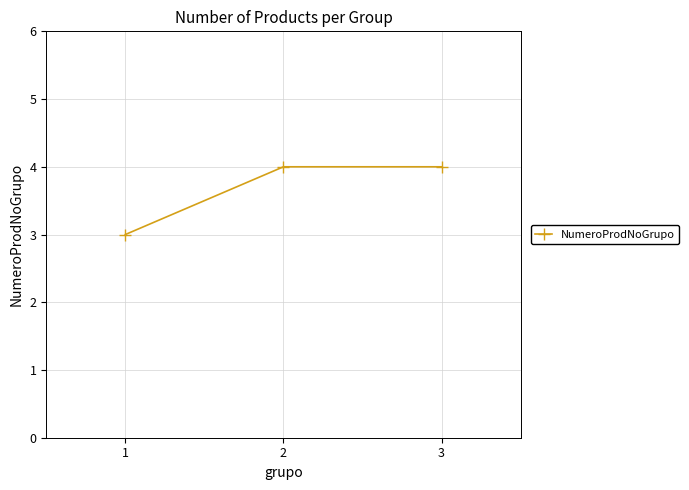

What is the average value?

4